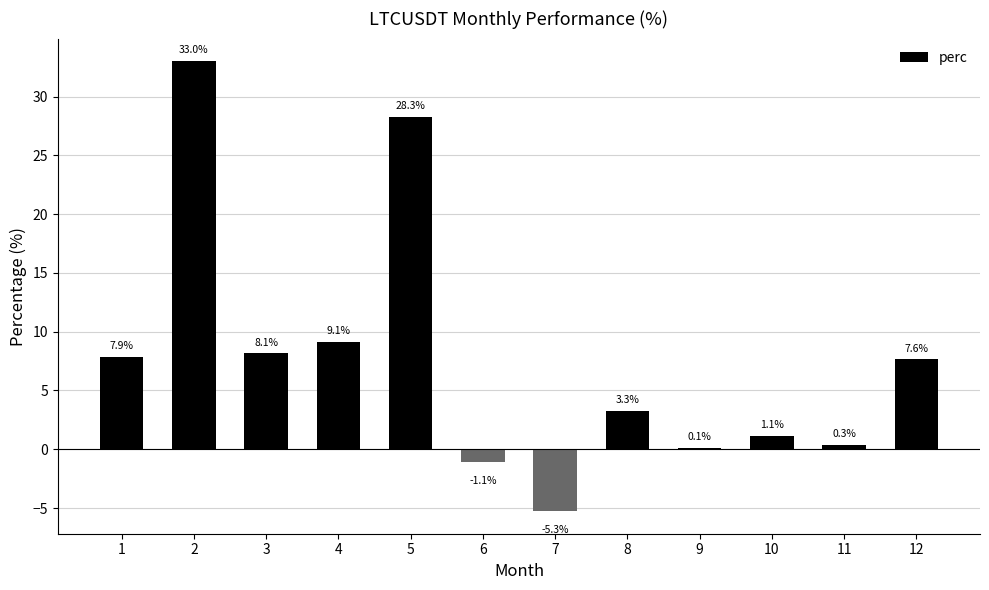

What is the value of the 12th bar from the left?

7.6